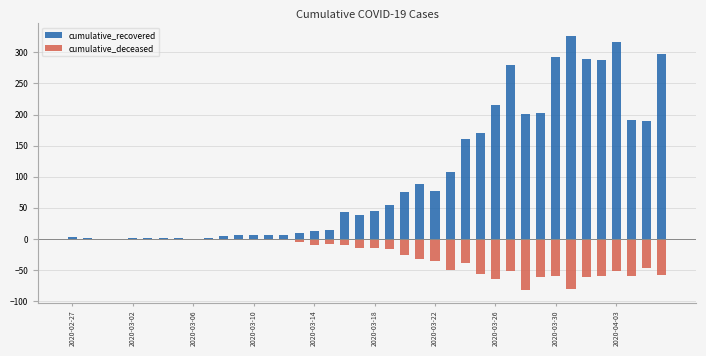

Reading left to right, list all the values displayed in this chart.

cumulative_recovered: 3	1	0	0	1	1	2	1	0	1	4	6	7	6	7	10	13	14	44	38	45	54	76	89	77	107	161	170	216	280	201	202	293	326	290	287	316	191	190	298
cumulative_deceased: 0	0	0	0	0	0	0	0	0	-1	-1	0	0	-2	-2	-5	-9	-8	-9	-14	-14	-17	-26	-33	-35	-50	-38	-56	-65	-52	-82	-61	-60	-81	-61	-59	-51	-60	-46	-58